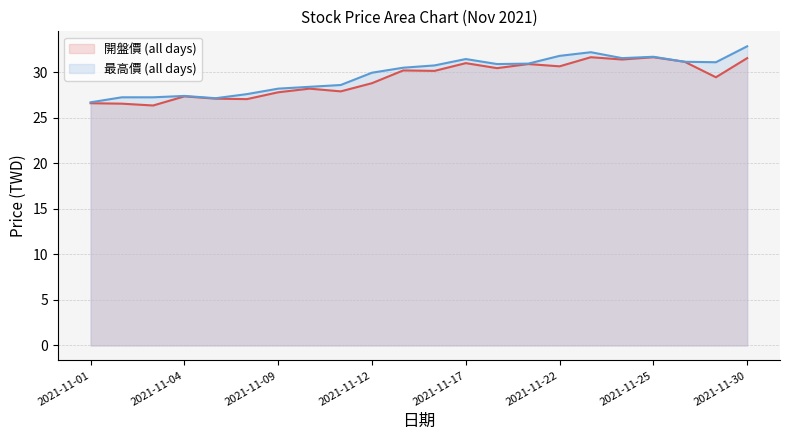

What is the smallest value displayed?

26.4